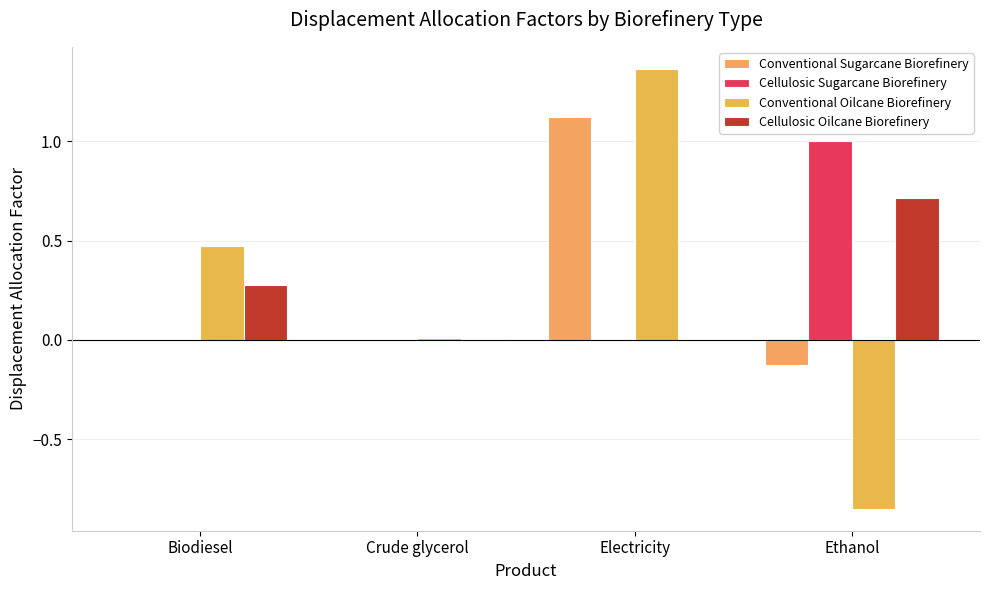

Between Biodiesel and Crude glycerol, which series saw the biggest shift?

Conventional Oilcane Biorefinery